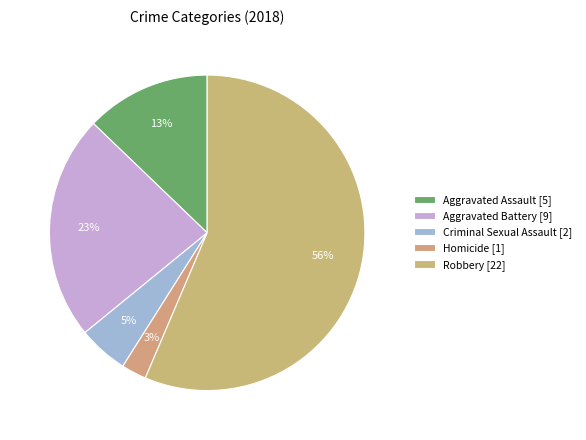

To the nearest percent, what portion does Aggravated Battery represent?

23%